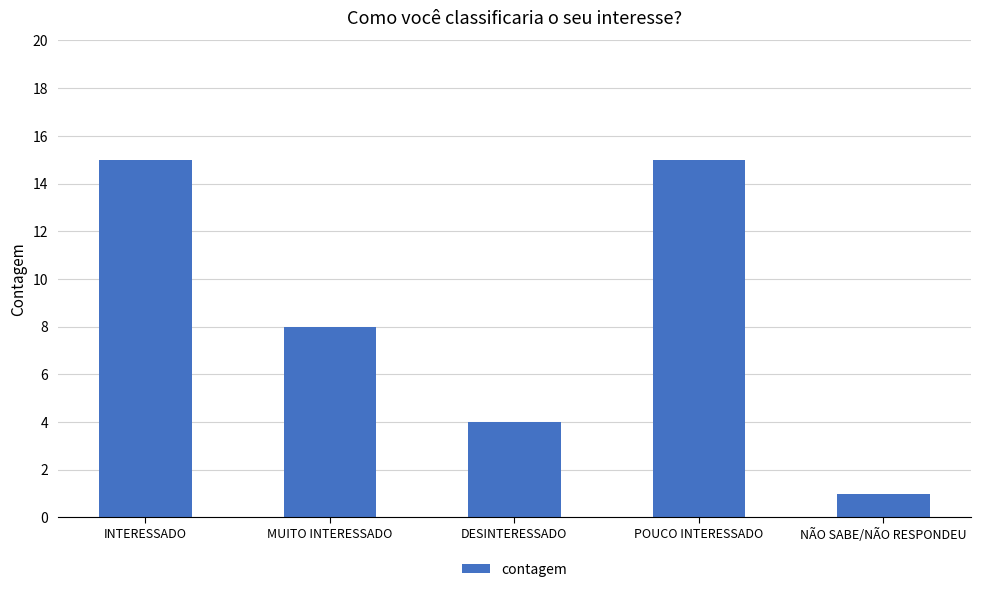

Approximately how many times larger is the value at DESINTERESSADO compared to MUITO INTERESSADO?

0.5